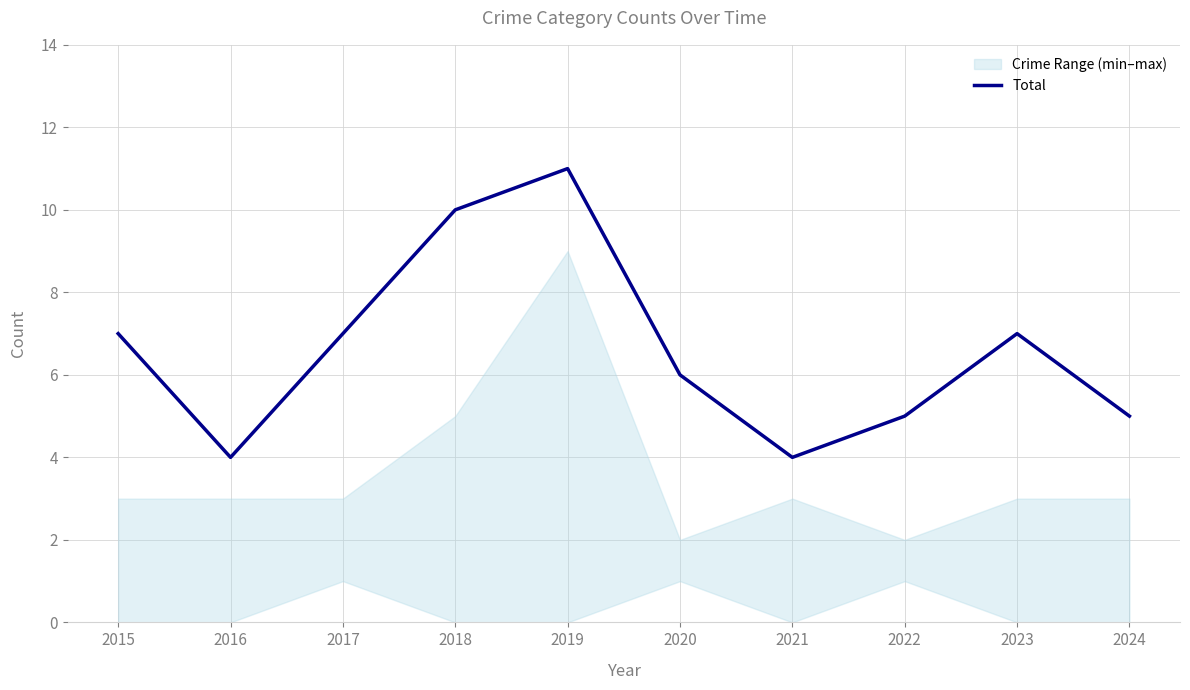

What is the value of the 3rd point from the left?

7